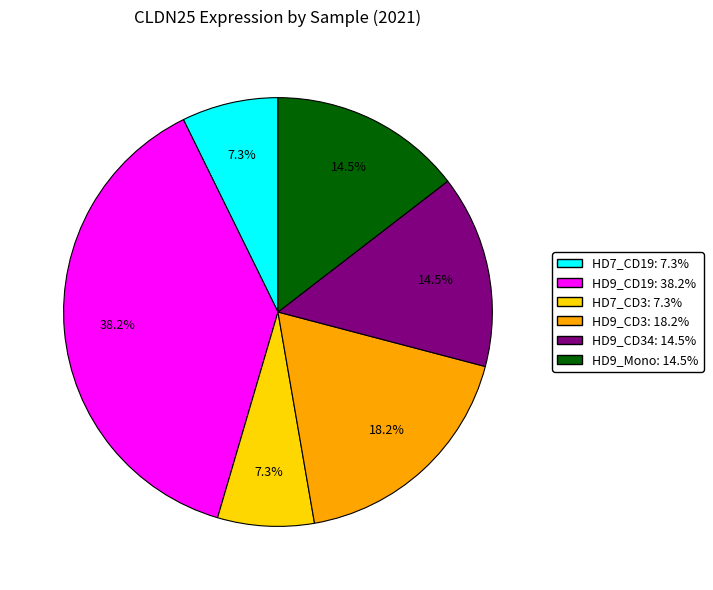

Is there any slice that represents more than half of the pie?

No